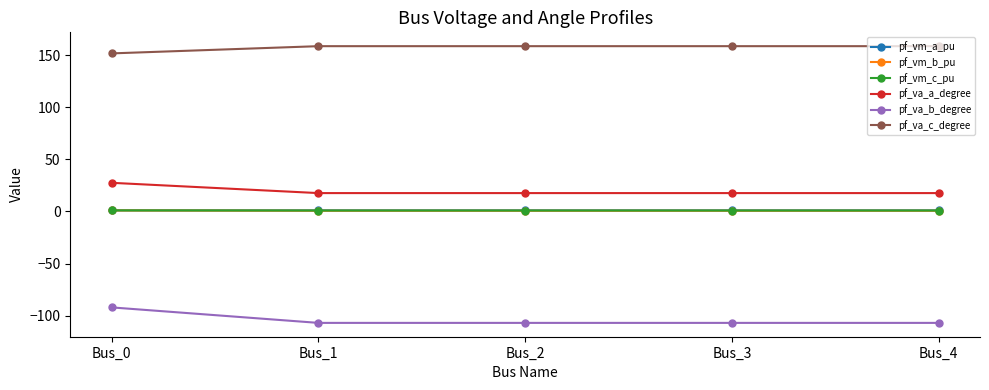

At which category is the sum across all series the highest?

Bus_0